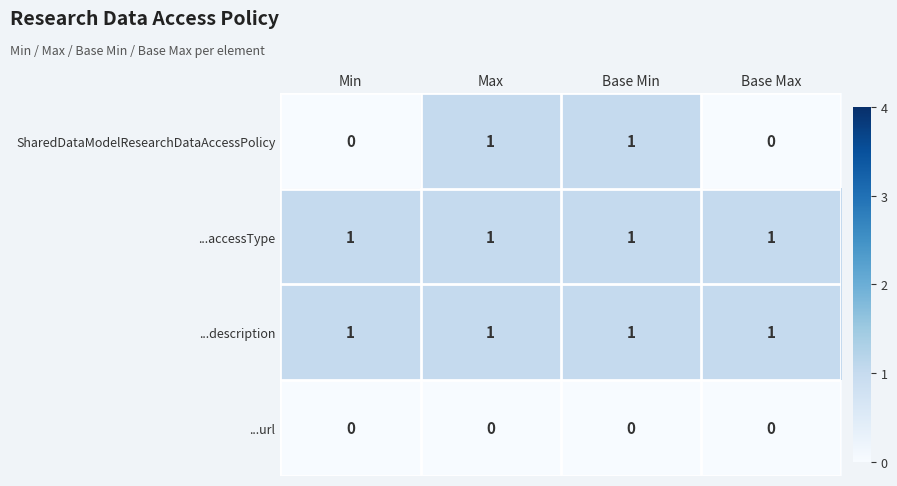

The value of ...url at Min is 0. True or false?

True